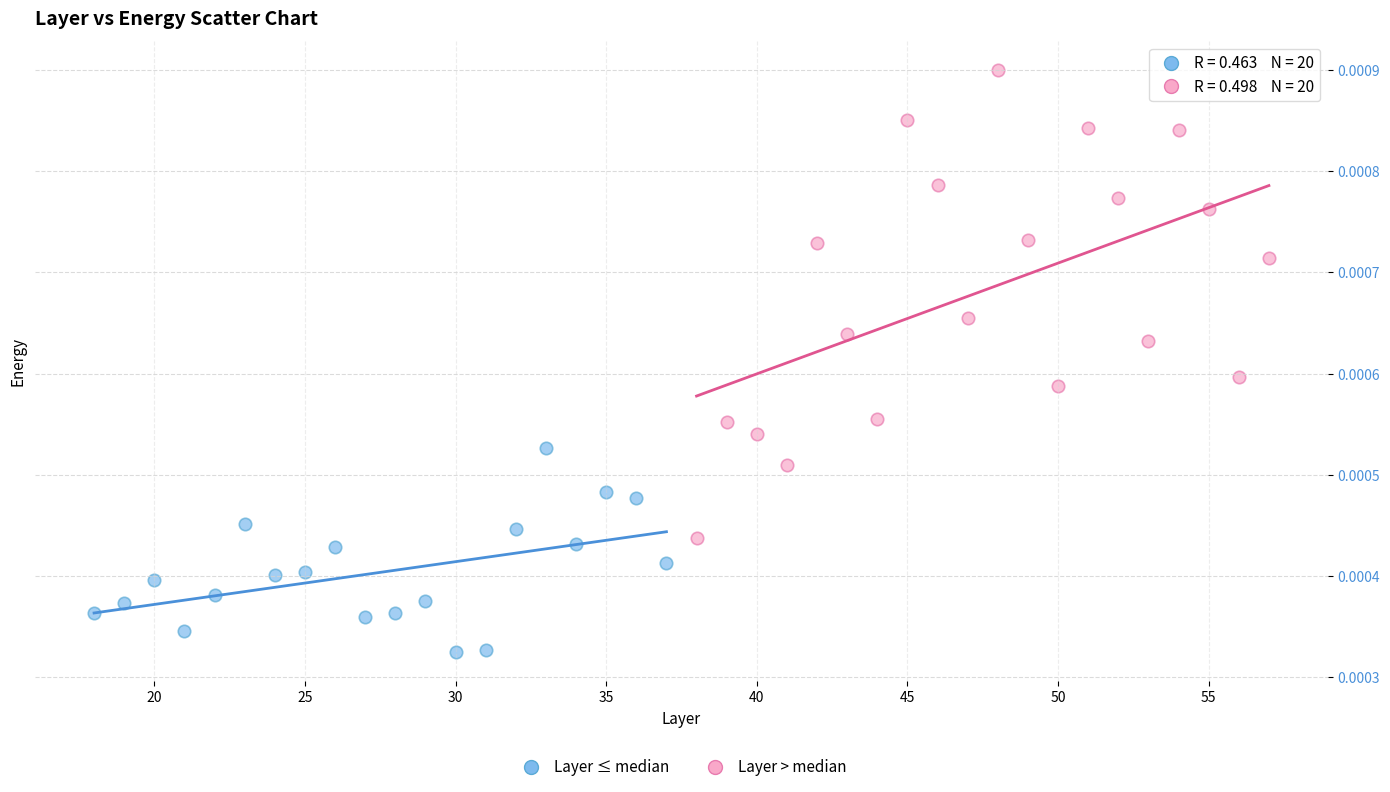

What are all the series names shown in the legend?

Layer ≤ median, Layer > median